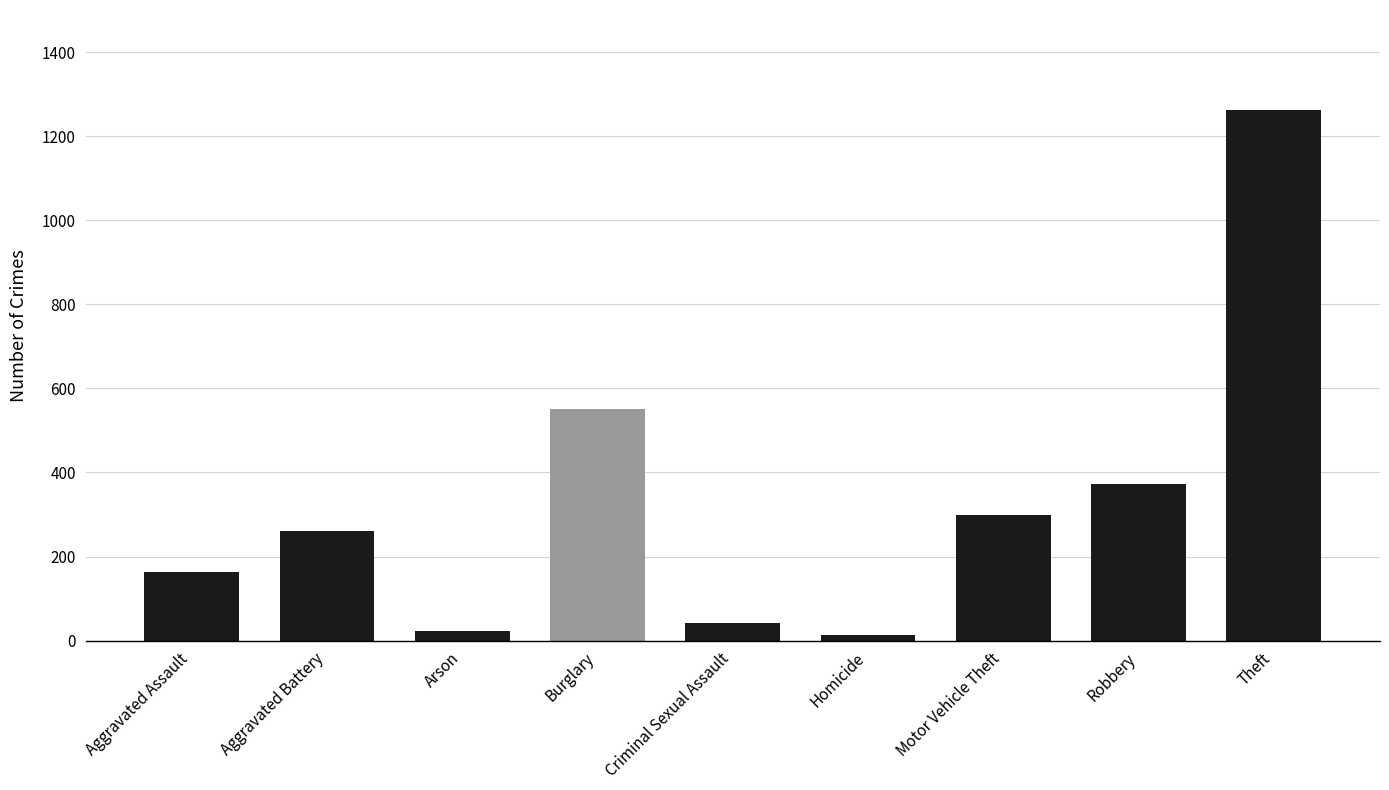

At which label is the value closest to 638?

Burglary